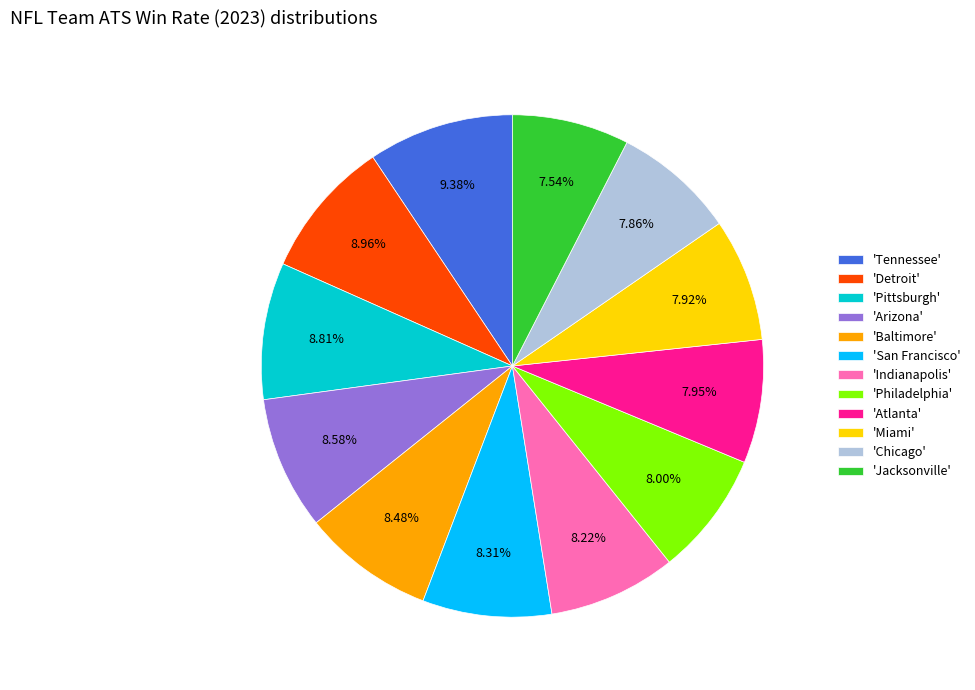

Between 'Detroit' and 'San Francisco', which is larger?

'Detroit'